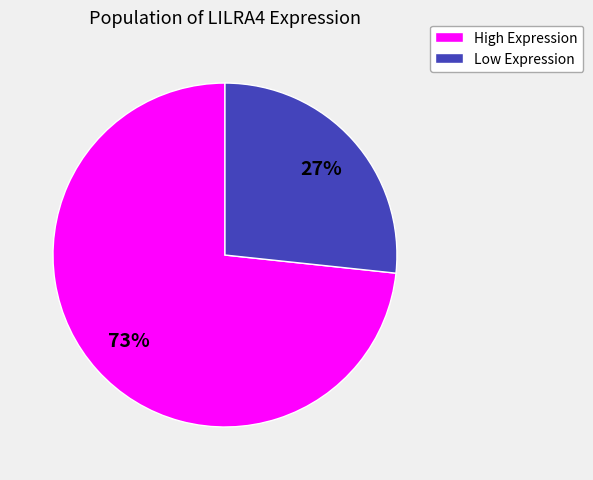

To the nearest percent, what is the average slice percentage?

50%